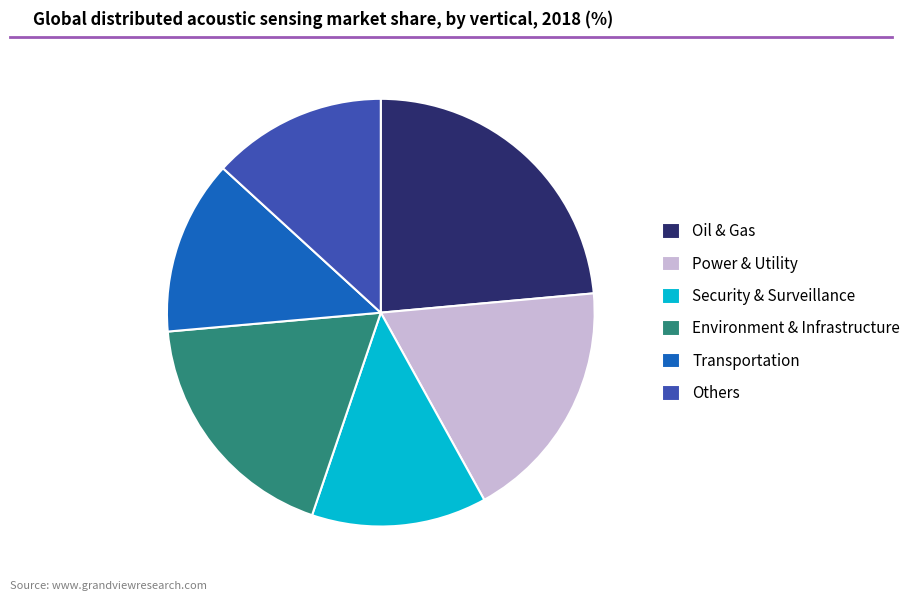

Do Transportation and Environment & Infrastructure together represent more than half of the pie?

No